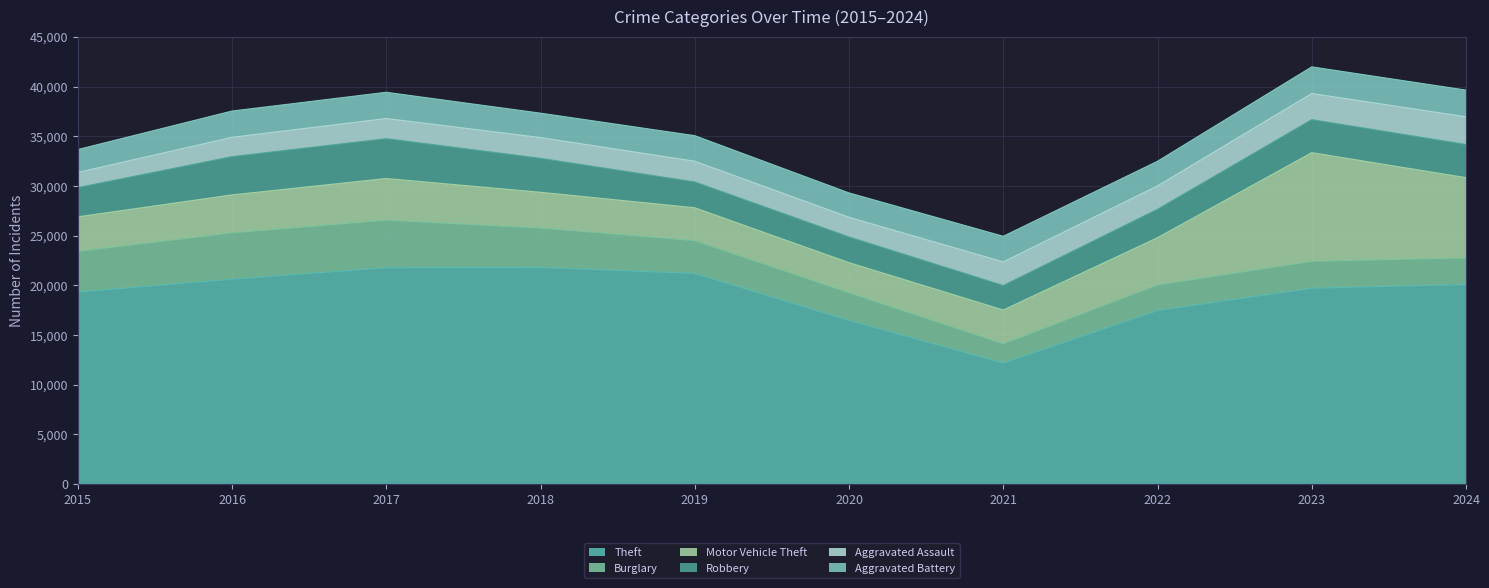

Which category has the lowest value in the Robbery series?

2021